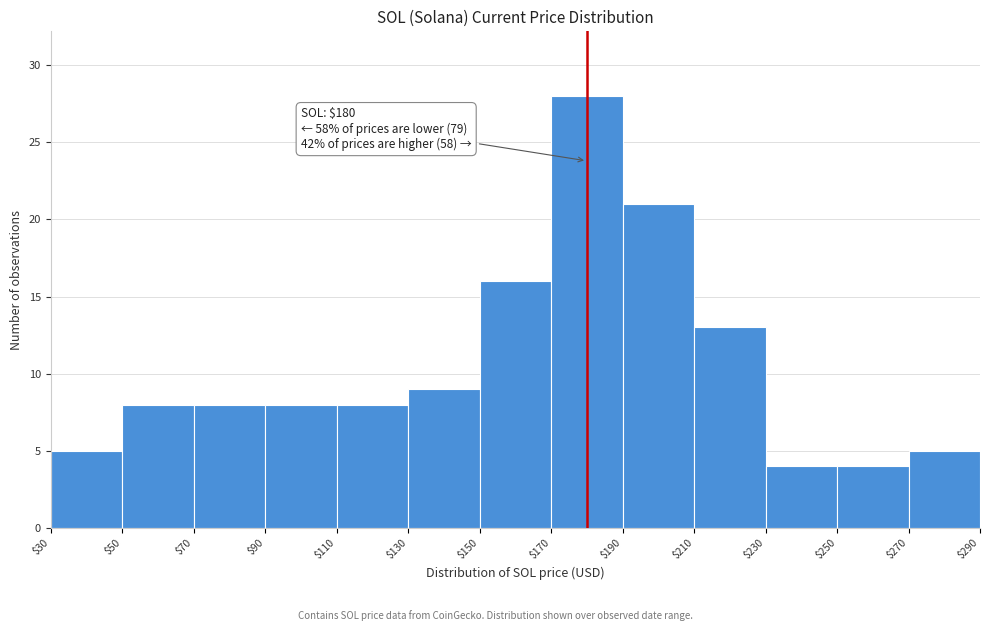

Which range on the x-axis has the tallest bar?

$170 to $190